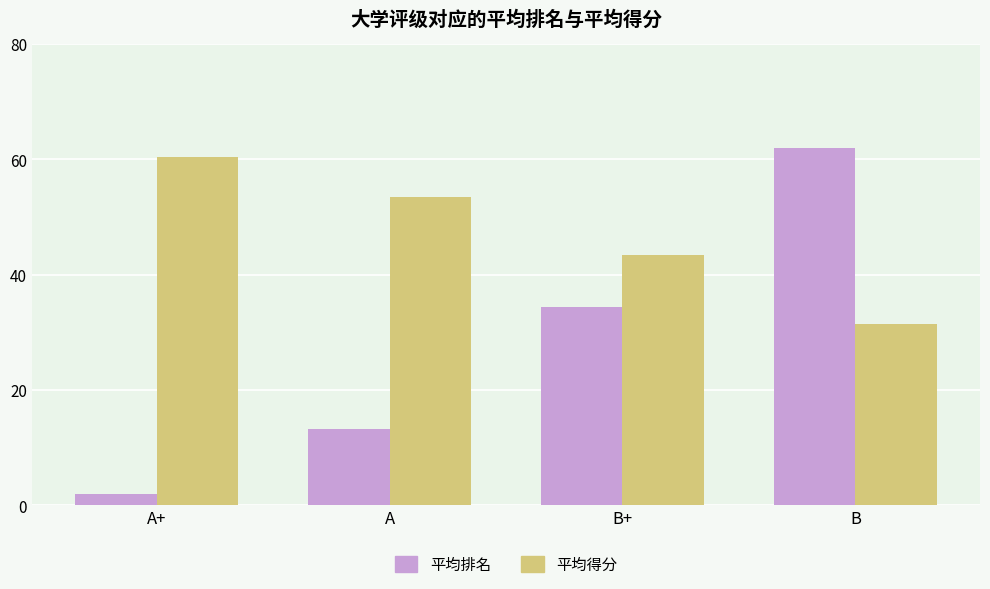

How many distinct data groups are displayed?

2